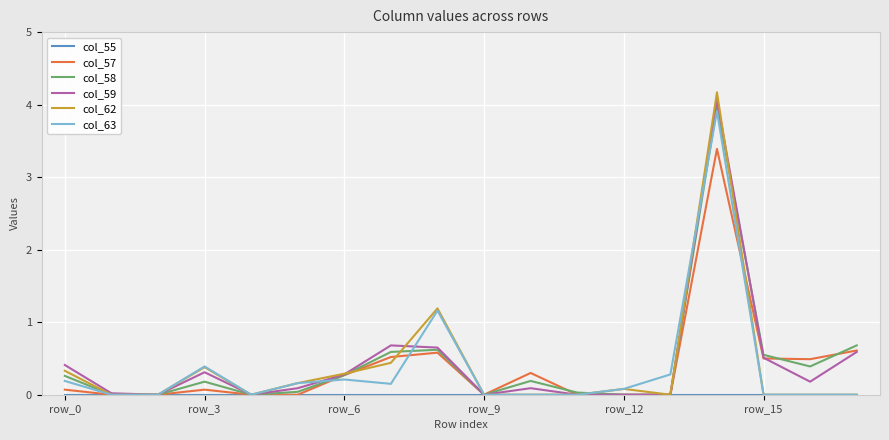

Which series has the largest range (max minus min)?

col_62